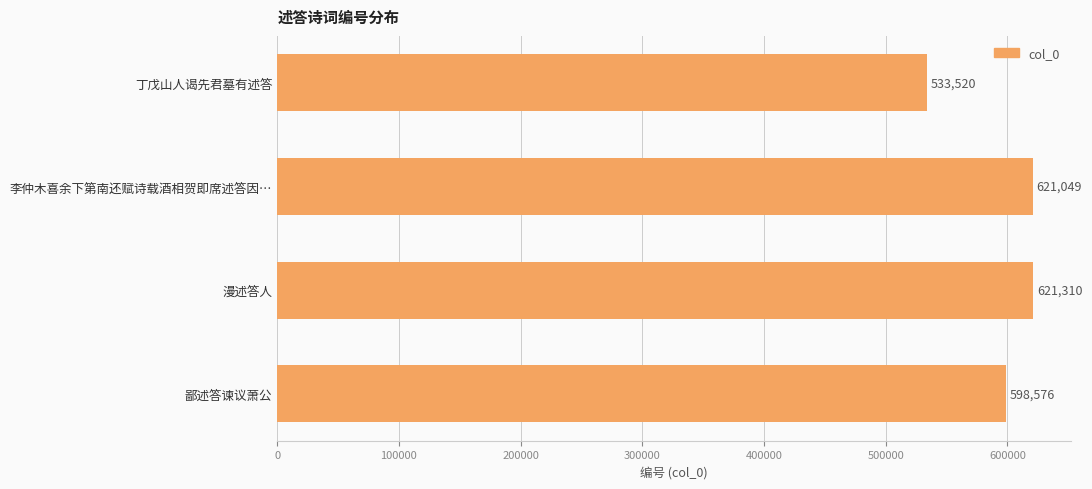

What is the label of the 1st bar from the bottom?

鄙述答谏议萧公